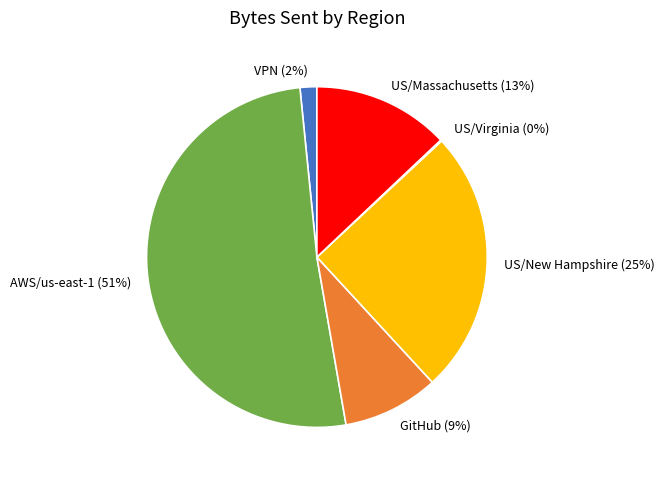

Approximately how many times larger is the value at US/New Hampshire compared to US/Massachusetts?

1.9